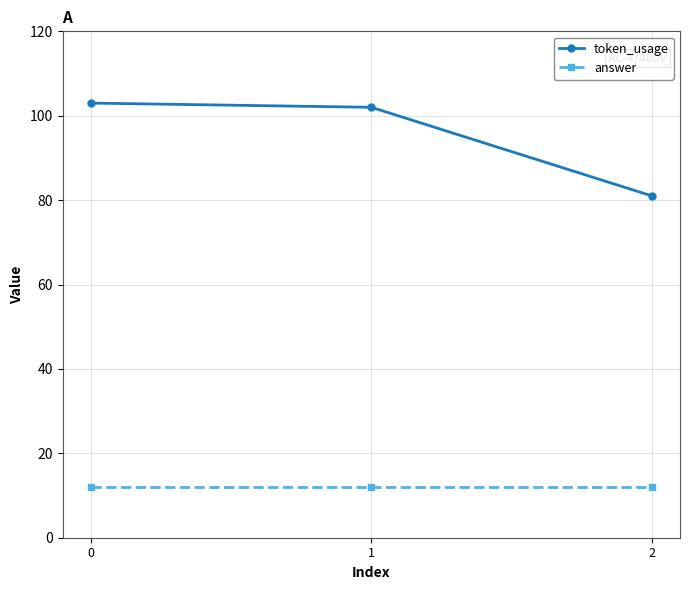

Rank the series by their average value, from highest to lowest.

token_usage, answer